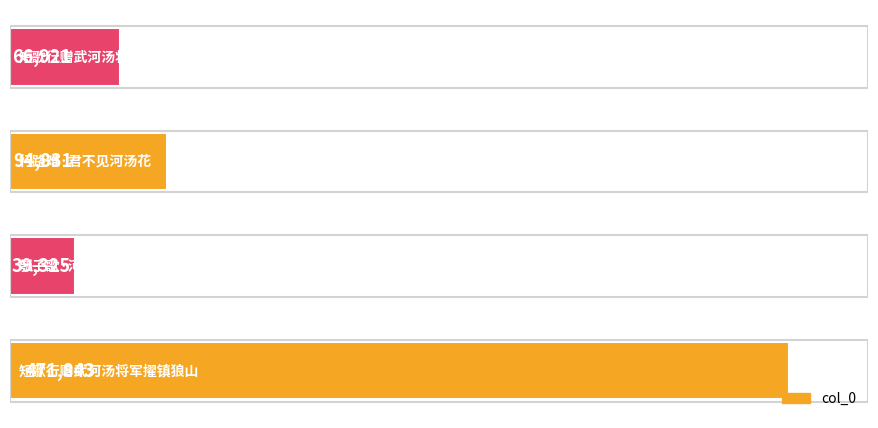

What is the difference between the second highest and minimum values?

55506